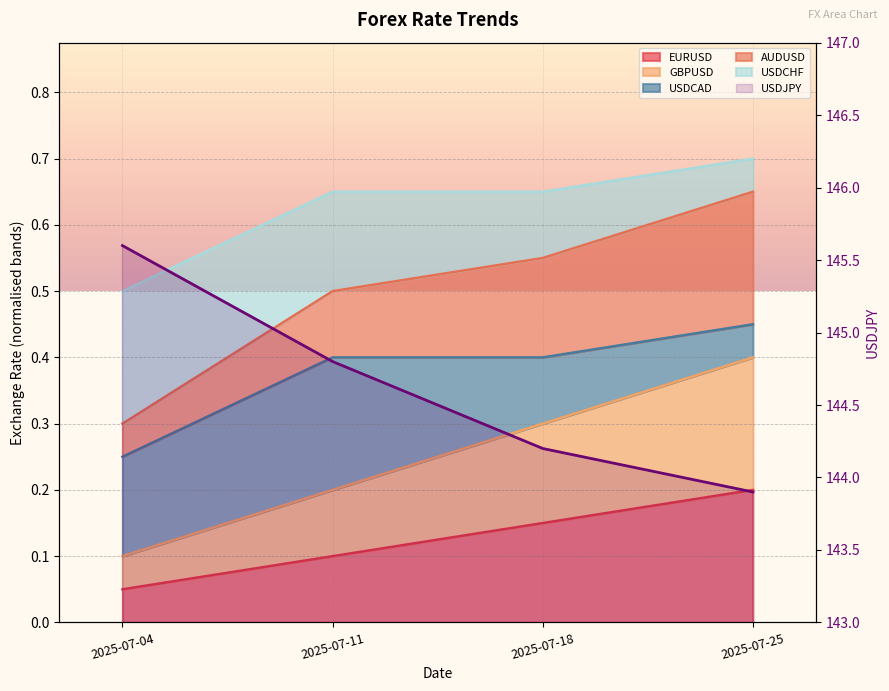

Where does the data first go above 144?

2025-07-04